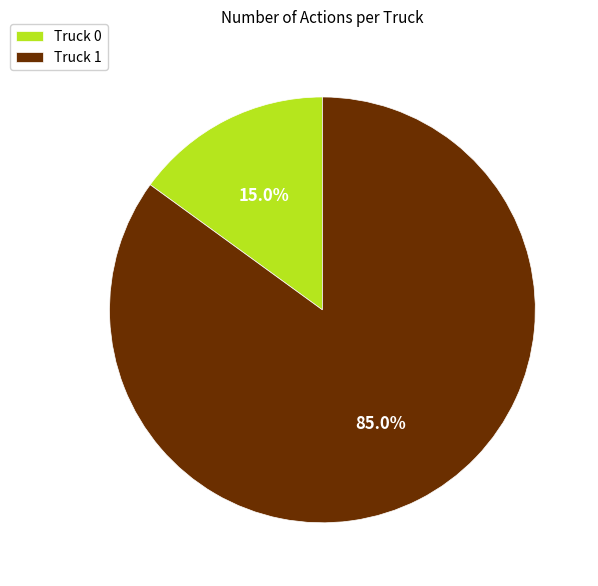

What portion of the pie excludes Truck 0?

85.0%